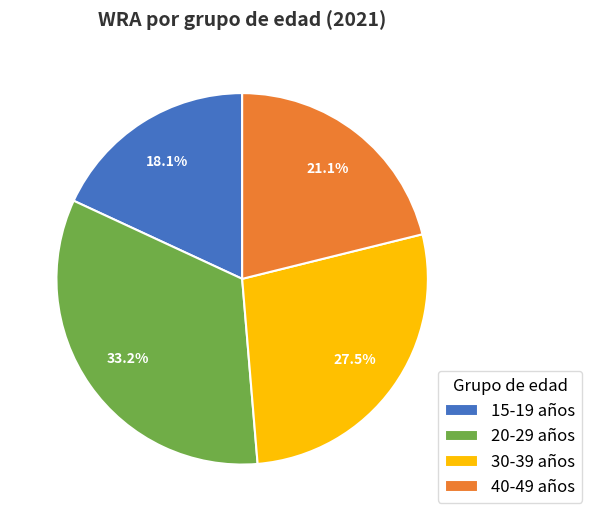

How many slices are in this pie chart?

4